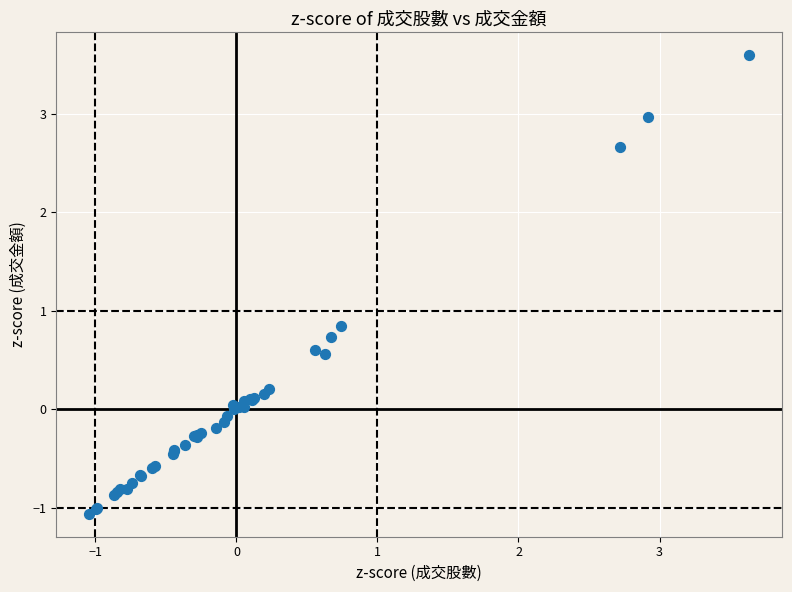

What Y value in the scatter plot is closest to 1?

0.8